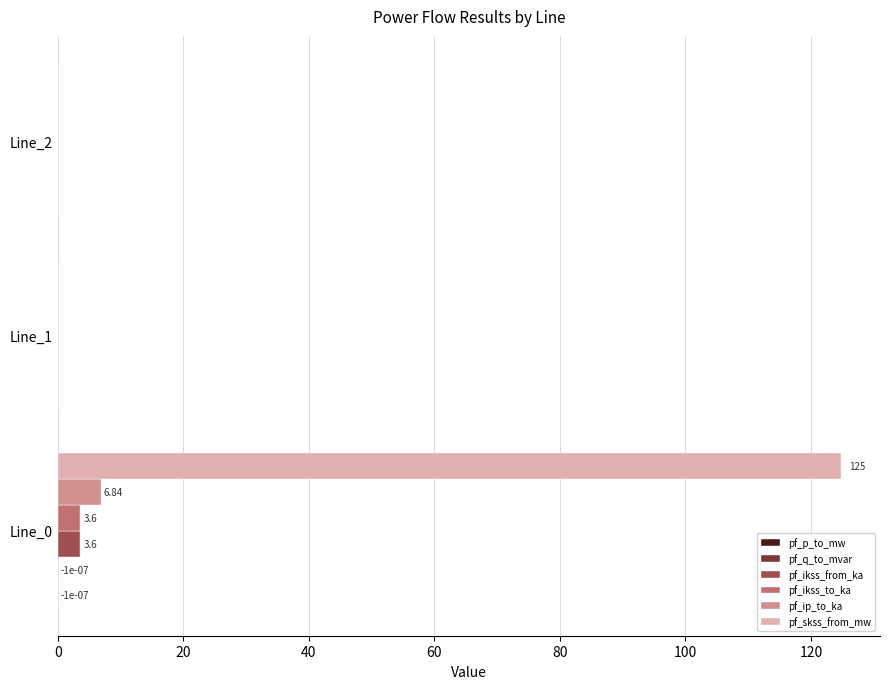

Which series has the largest total across all categories?

pf_skss_from_mw